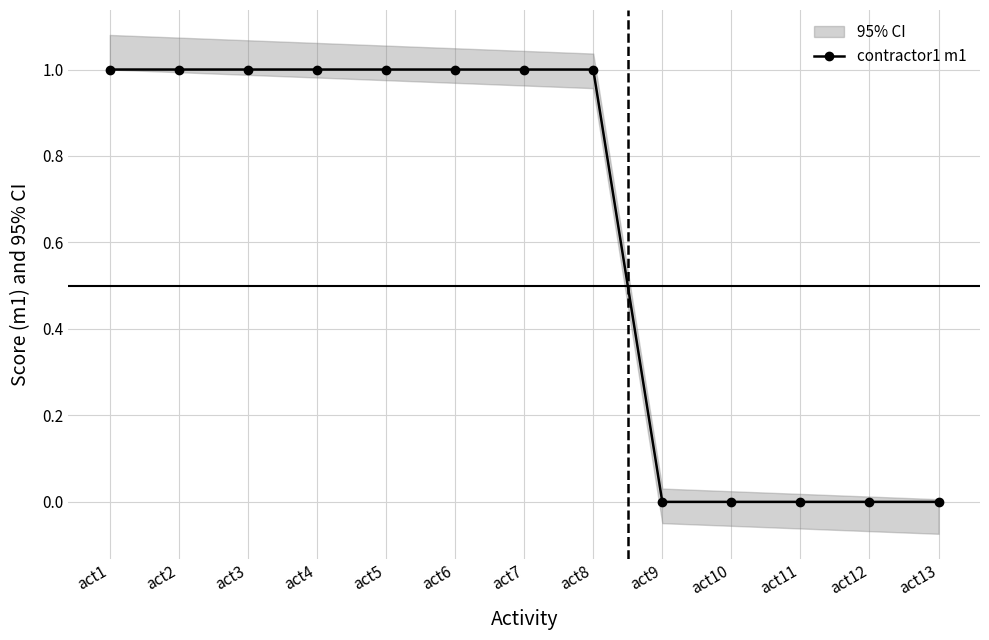

True or false: there are more than 1 points higher than both neighbors.

False